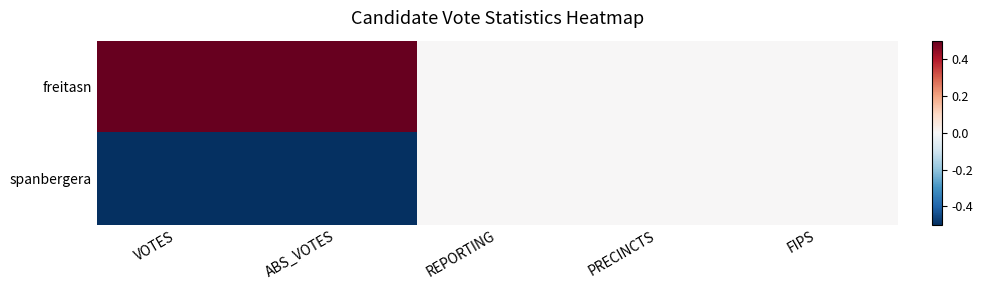

How many categories are shown in the chart?

5